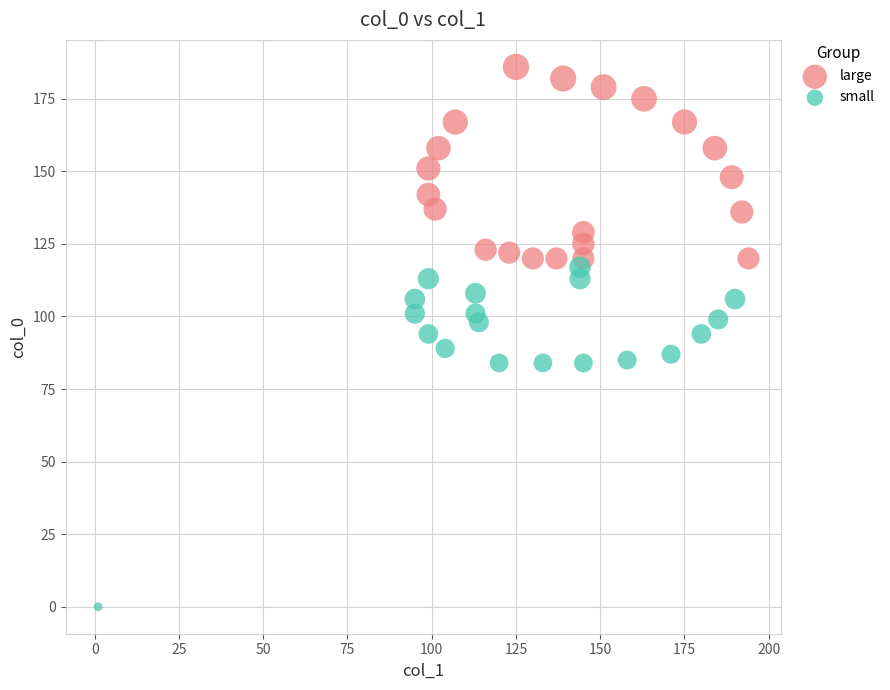

Which series reaches the minimum Y coordinate?

small